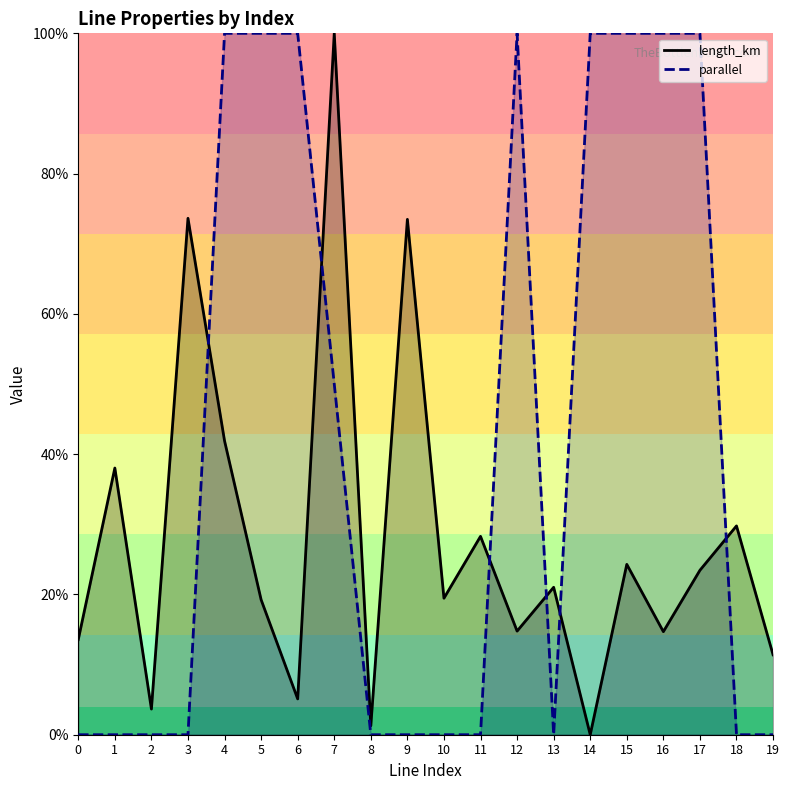

What is the difference between the maximum and minimum values in the parallel series?

1.0